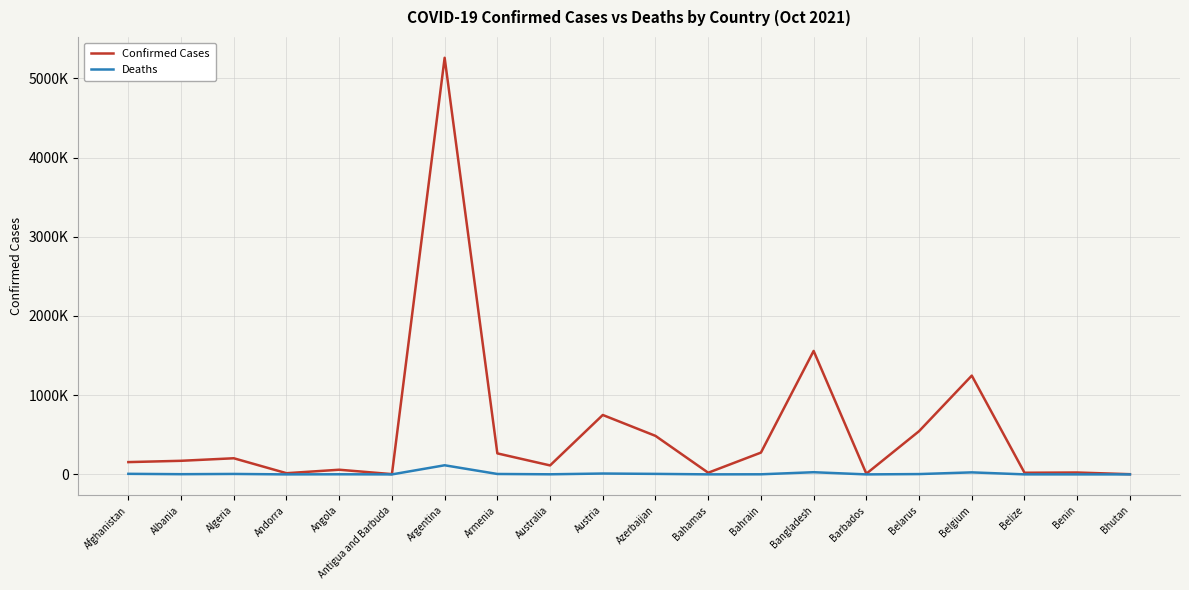

Which has a higher value, Angola or Algeria?

Algeria